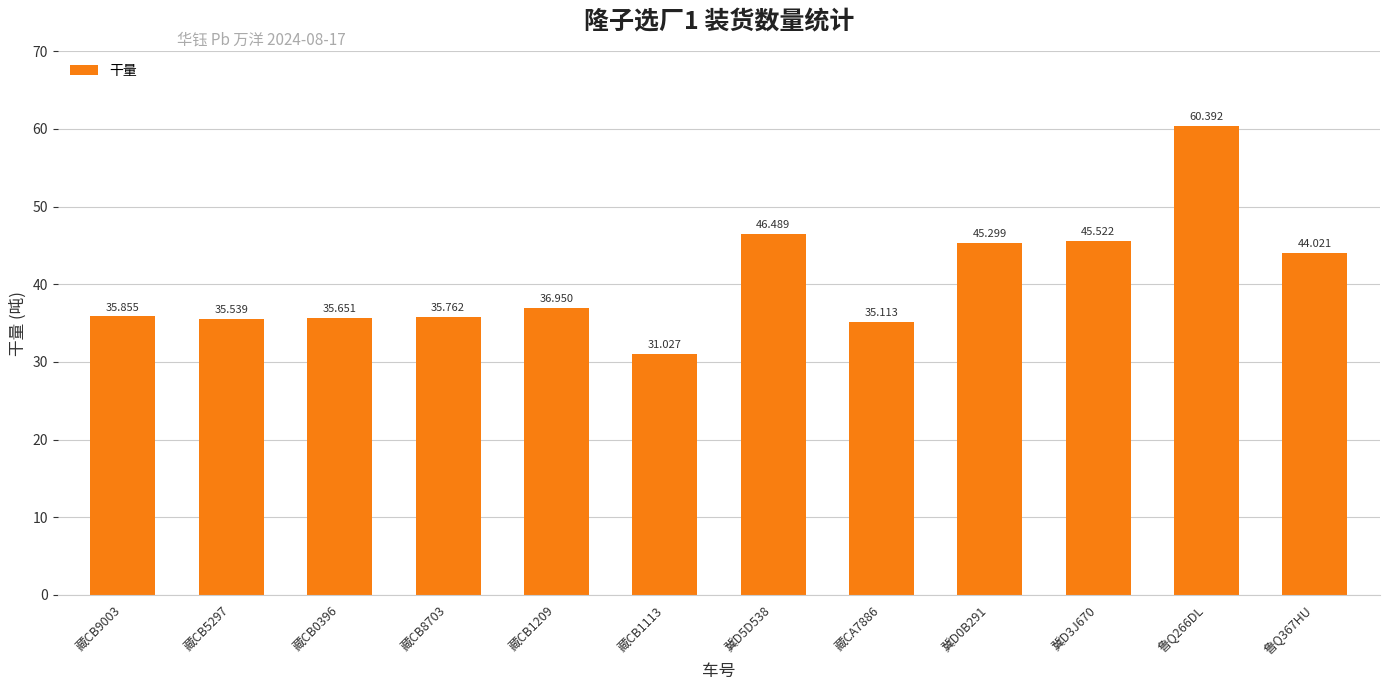

What is the label of the 10th bar from the left?

冀D3J670